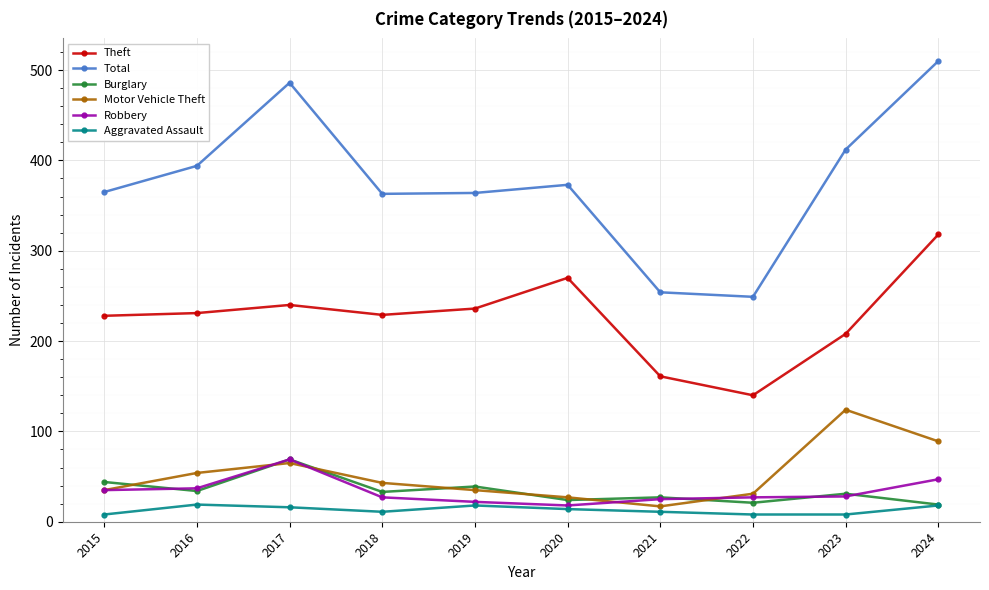

Which series has the largest total across all categories?

Total